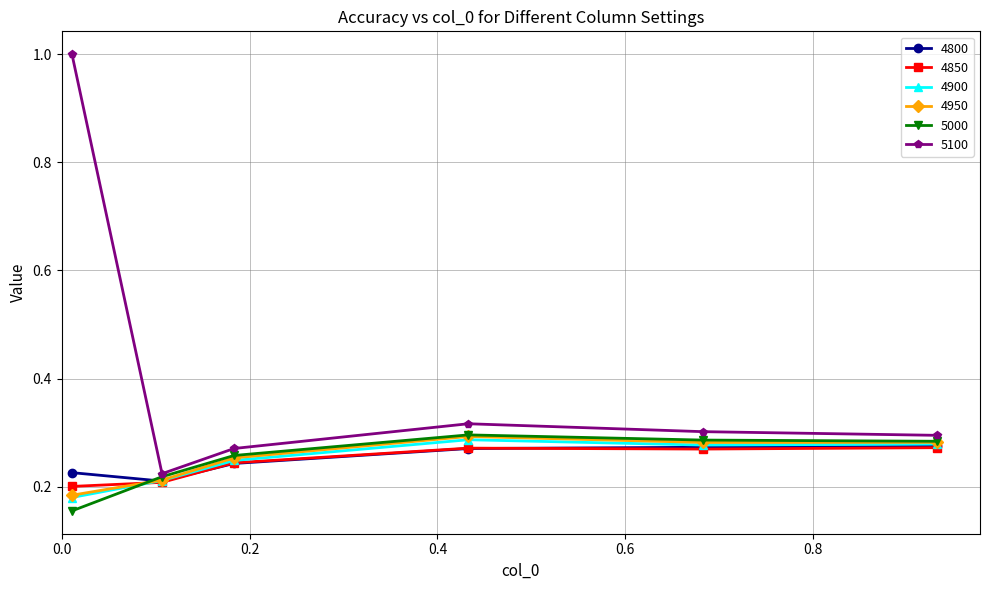

Which series has the largest range (max minus min)?

5100